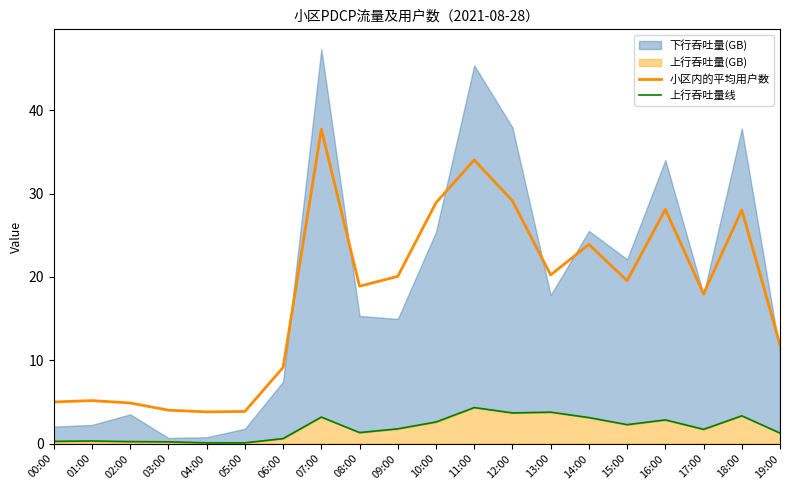

True or false: 小区内的平均用户数 has a value of 28.0 at 18:00.

True